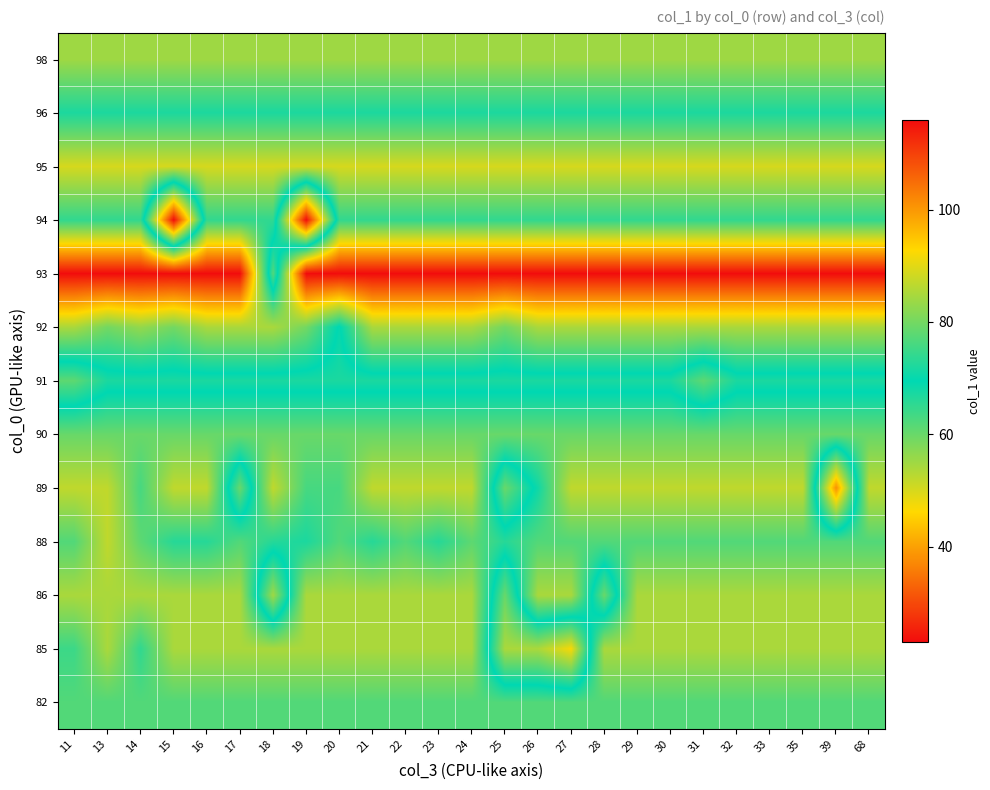

At which category is the sum across all series the highest?

25